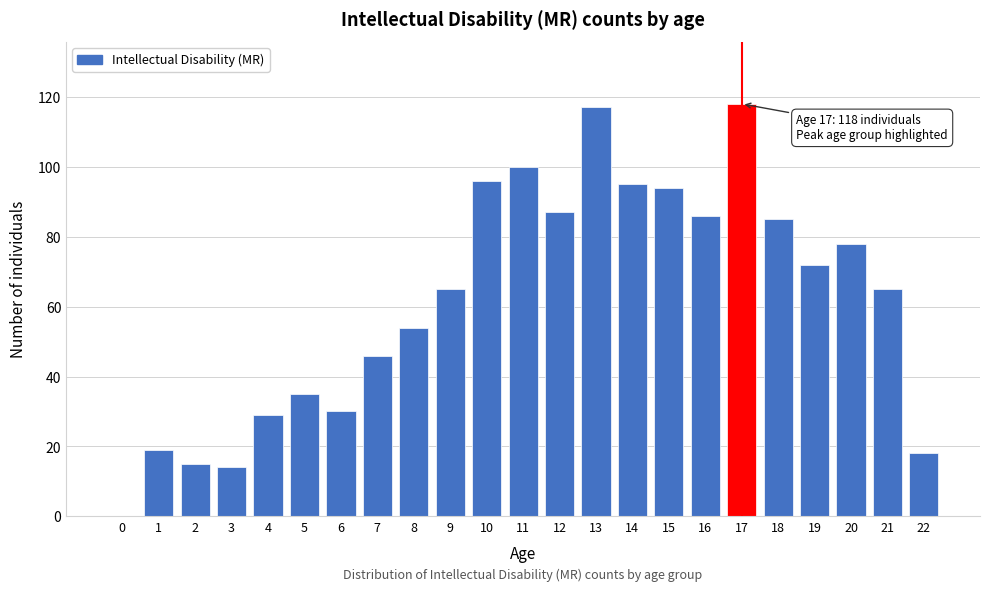

Reading right to left, transcribe all the data shown in this chart.

22=18	21=65	20=78	19=72	18=85	17=118	16=86	15=94	14=95	13=117	12=87	11=100	10=96	9=65	8=54	7=46	6=30	5=35	4=29	3=14	2=15	1=19	0=0